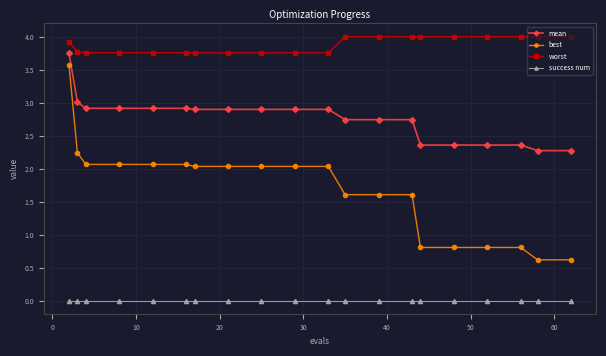

How many lines are shown in the chart?

4